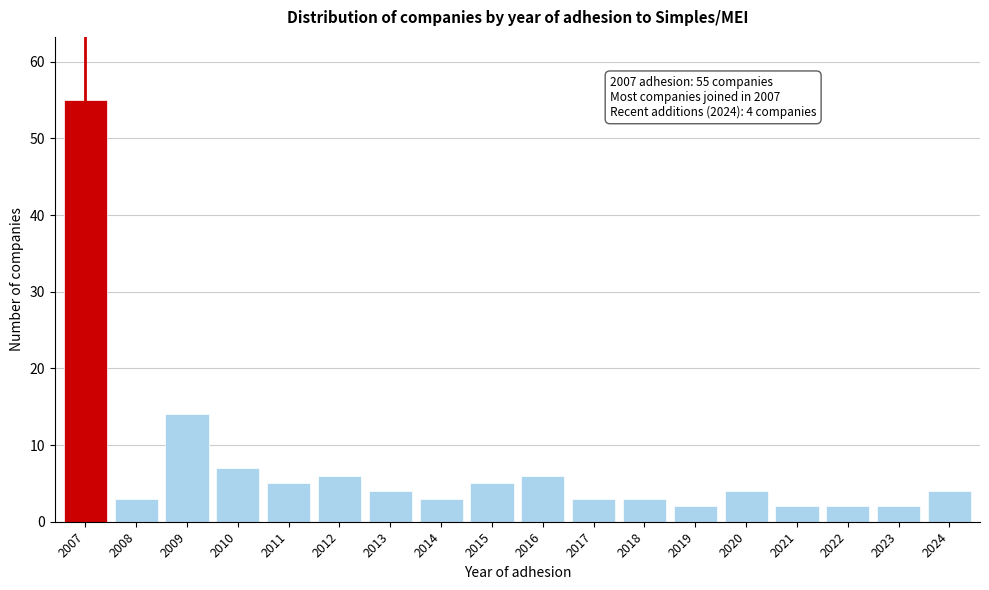

Reading left to right, transcribe all the data shown in this chart.

55	3	14	7	5	6	4	3	5	6	3	3	2	4	2	2	2	4